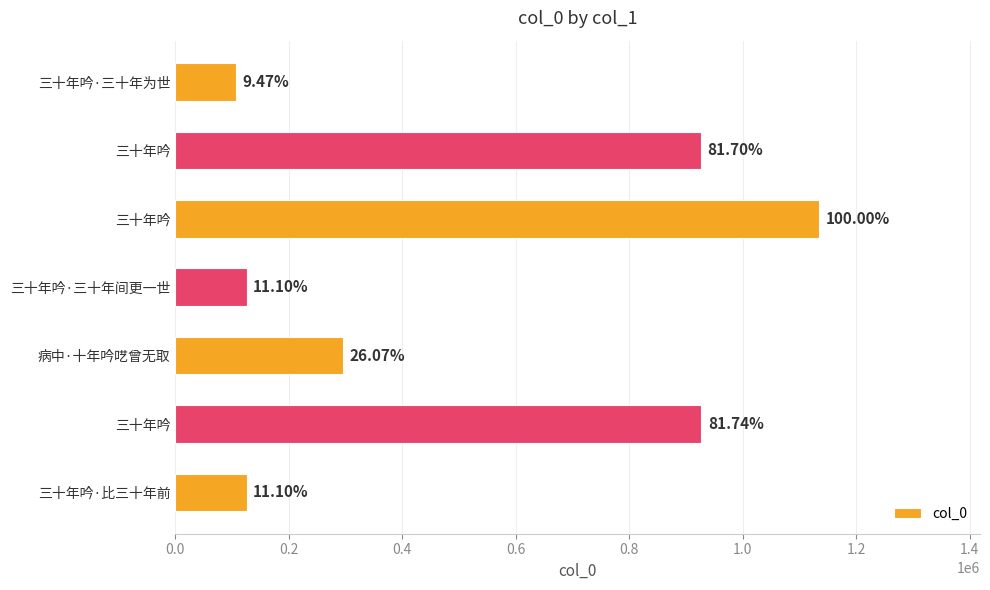

How many bars are there in total?

7